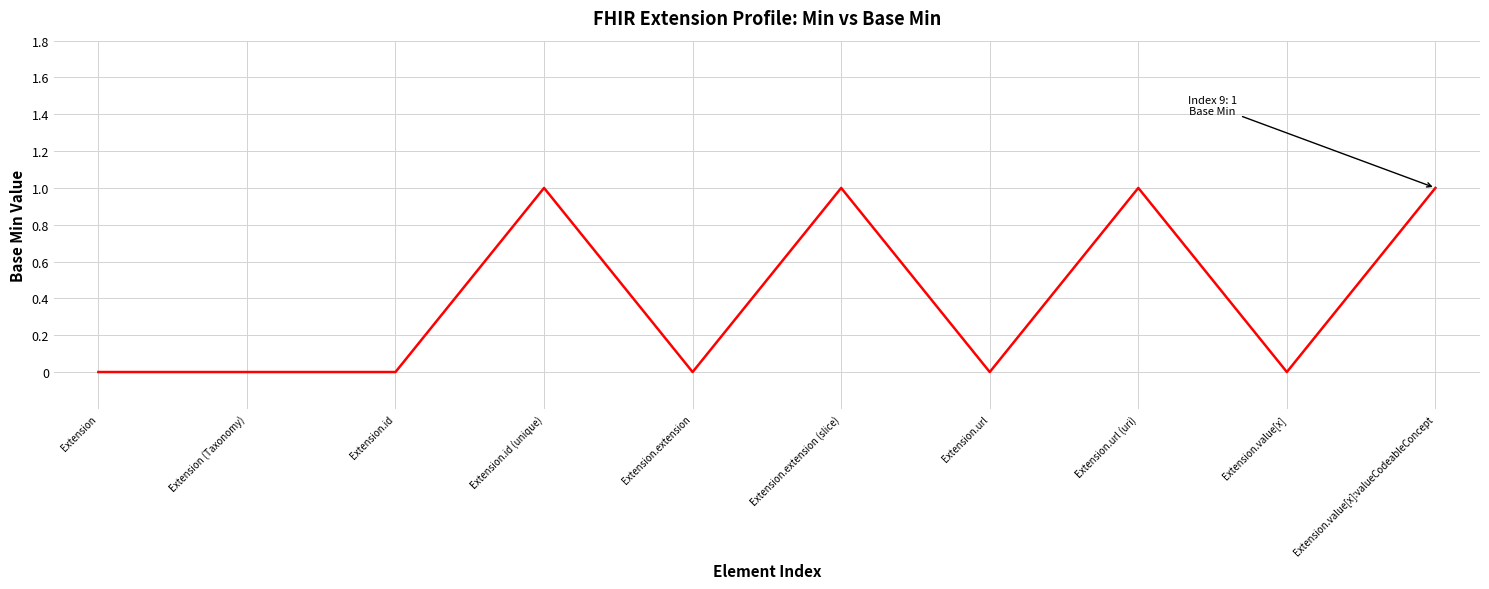

True or false: the data shows 1 at Extension.url (uri).

True